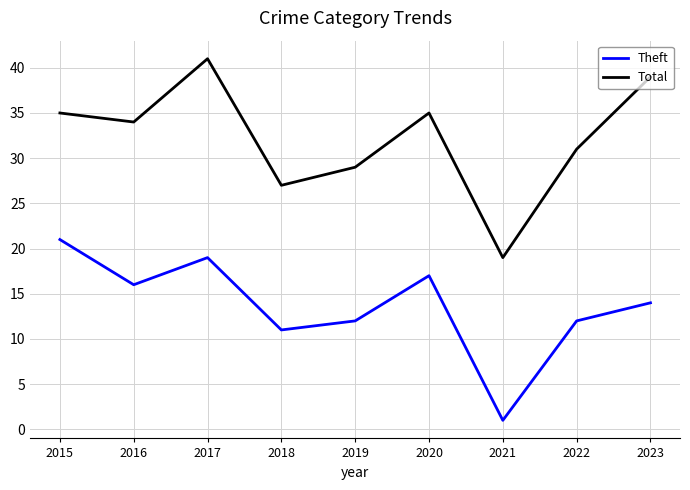

What is the greatest value displayed?

41